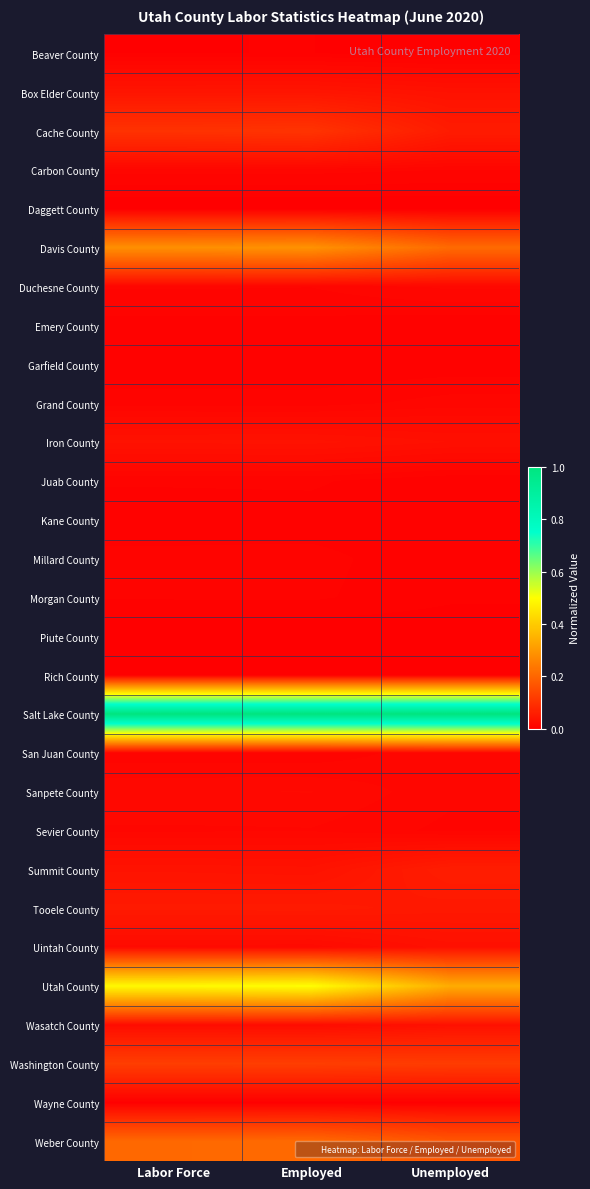

At how many categories does at least one series exceed 0?

3